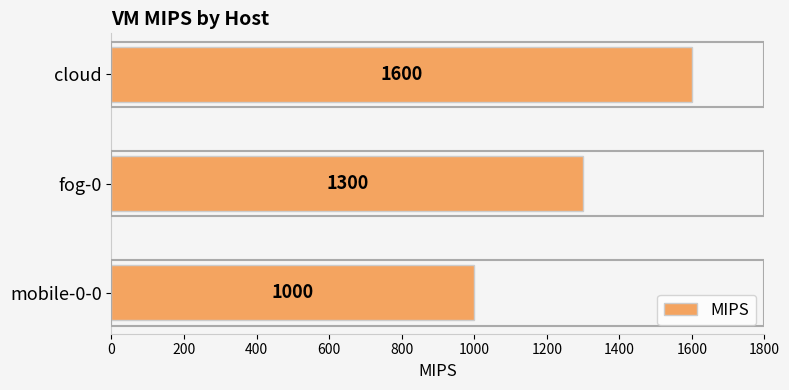

What is the label of the 2nd bar from the bottom?

fog-0